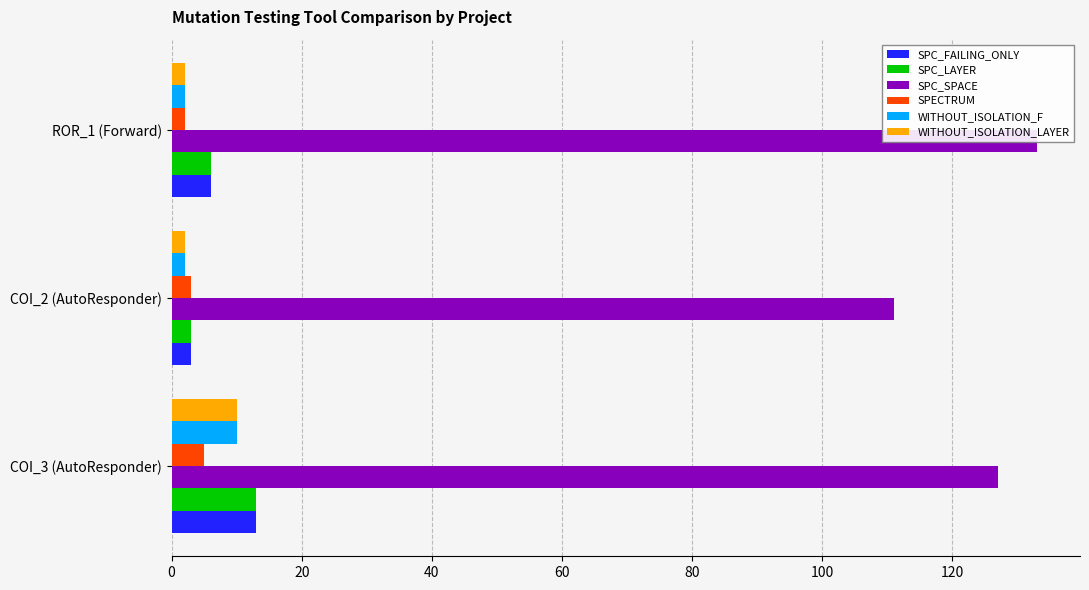

Reading left to right, transcribe all the data shown in this chart.

SPC_FAILING_ONLY: 13	3	6
SPC_LAYER: 13	3	6
SPC_SPACE: 127	111	133
SPECTRUM: 5	3	2
WITHOUT_ISOLATION_F: 10	2	2
WITHOUT_ISOLATION_LAYER: 10	2	2